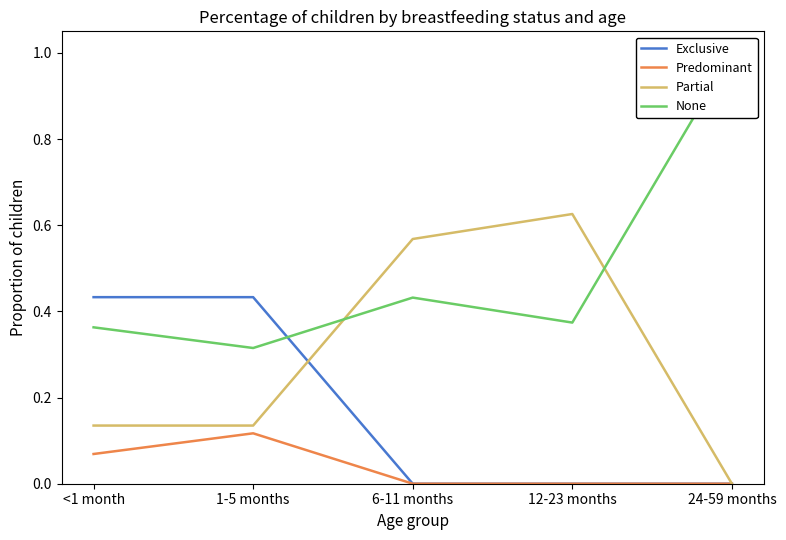

What is the spread (max minus min) of values at 1-5 months?

0.3